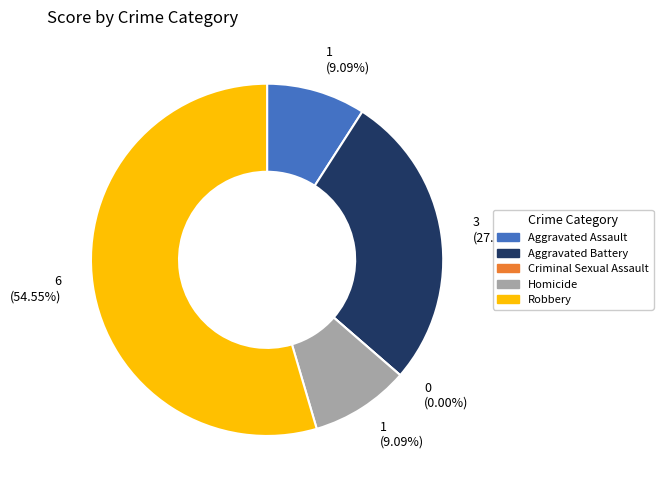

How many slices are in this pie chart?

5